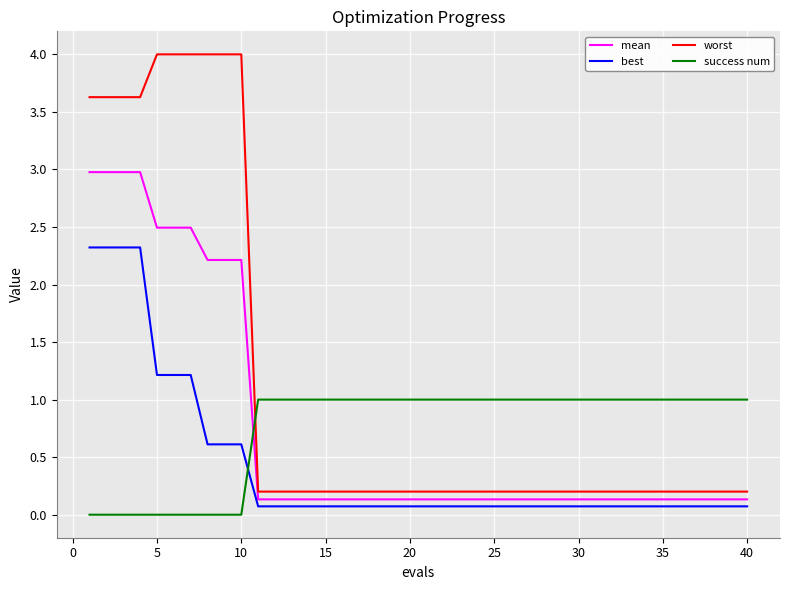

What is the difference between the maximum and second lowest values in the best series?

2.2